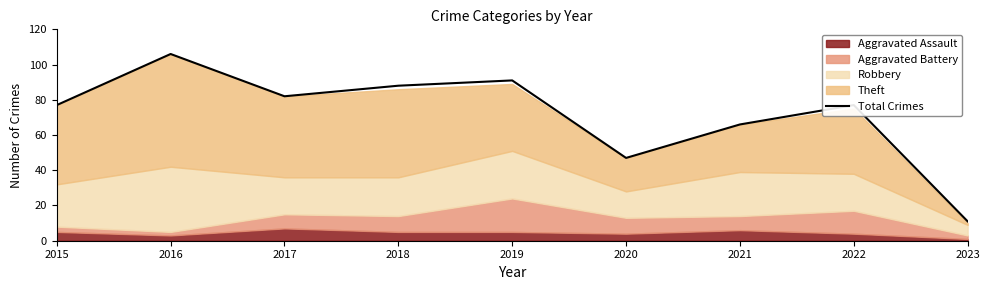

Is it true that the value at 2016 is 55?

False